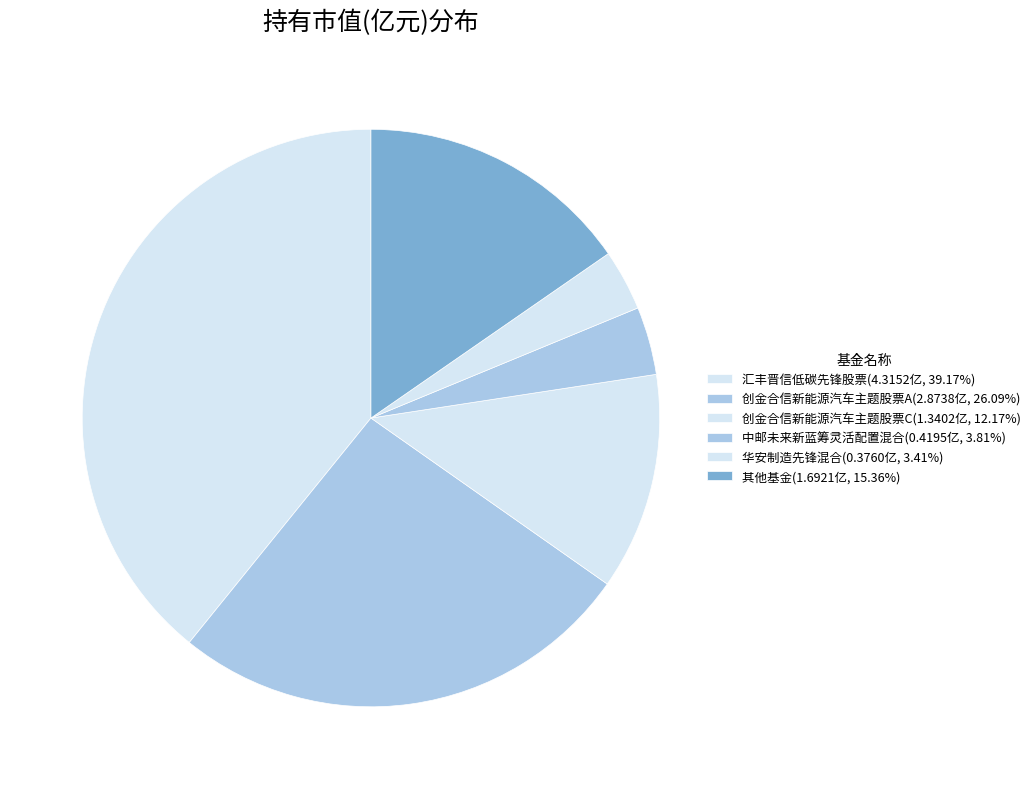

Which slice is the largest?

汇丰晋信低碳先锋股票